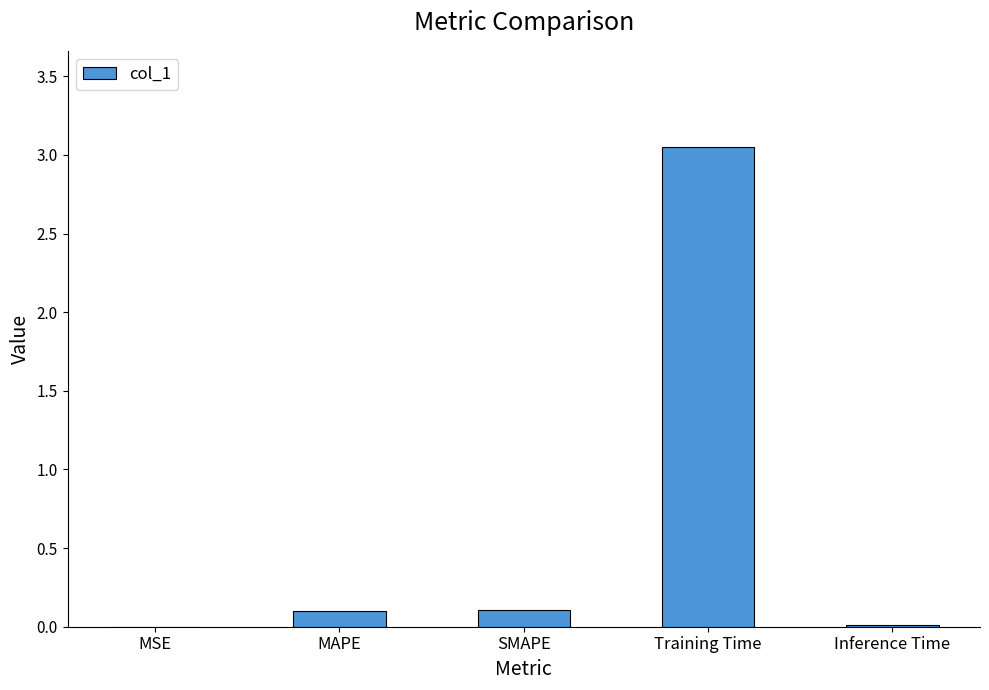

Between MSE and SMAPE, which is larger?

SMAPE